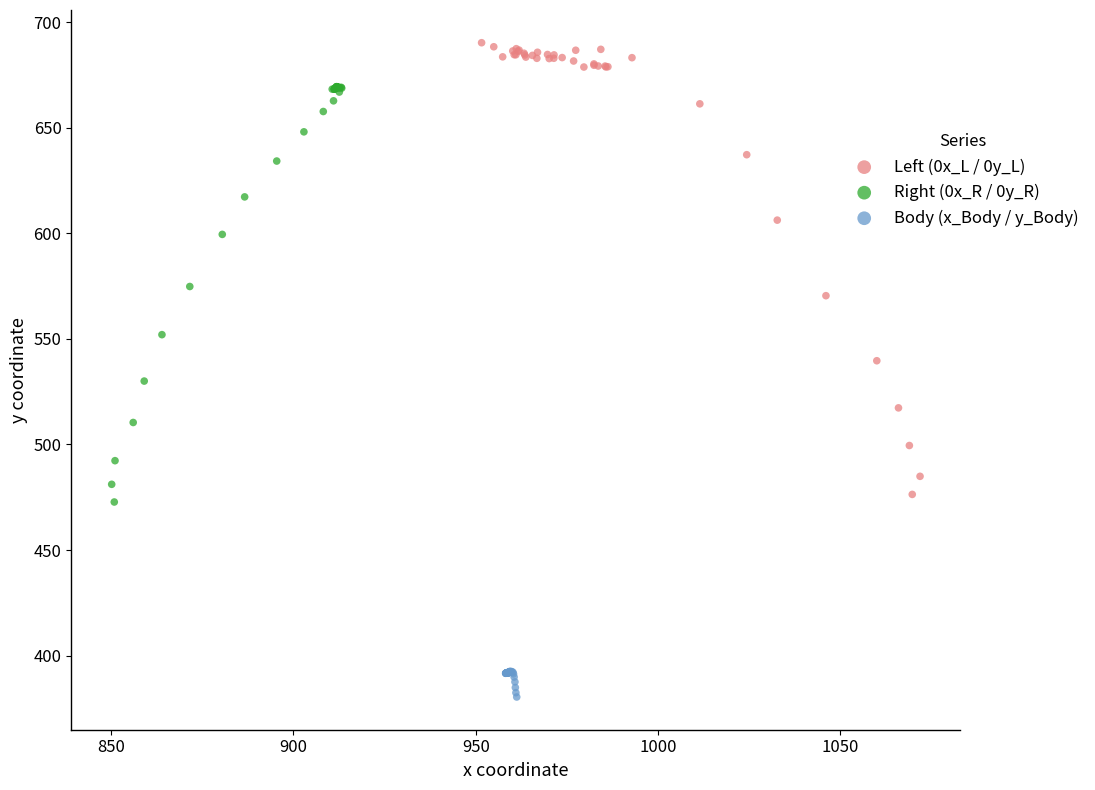

Which series contains the highest Y value?

Left (0x_L / 0y_L)